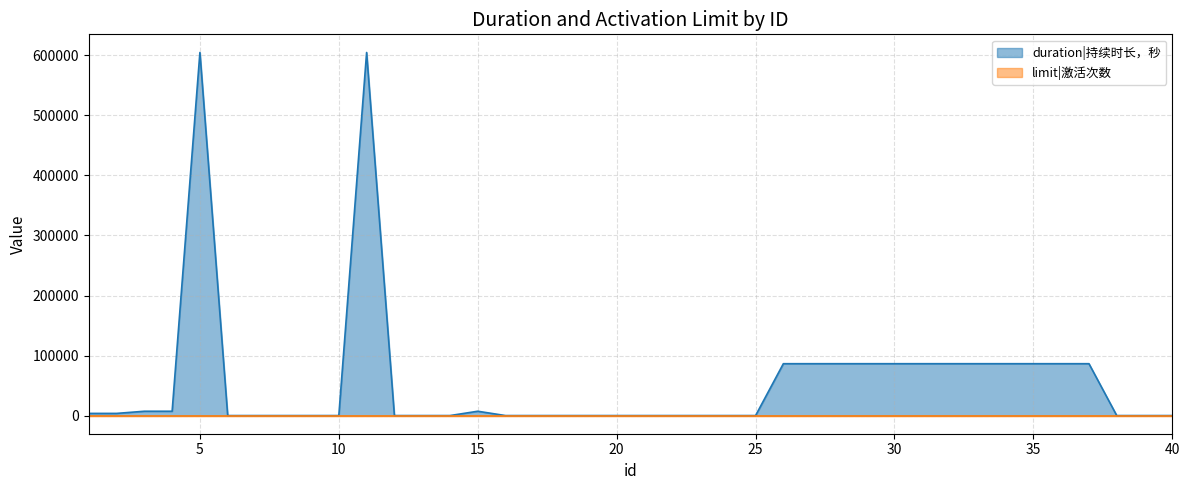

How many lines are shown in the chart?

2